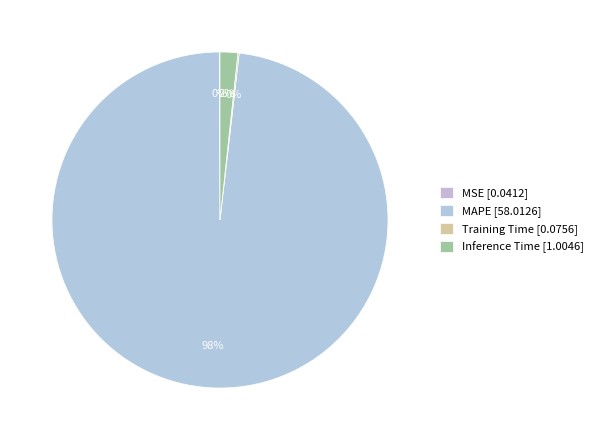

What is the change in value from MSE to Inference Time?

+1.0